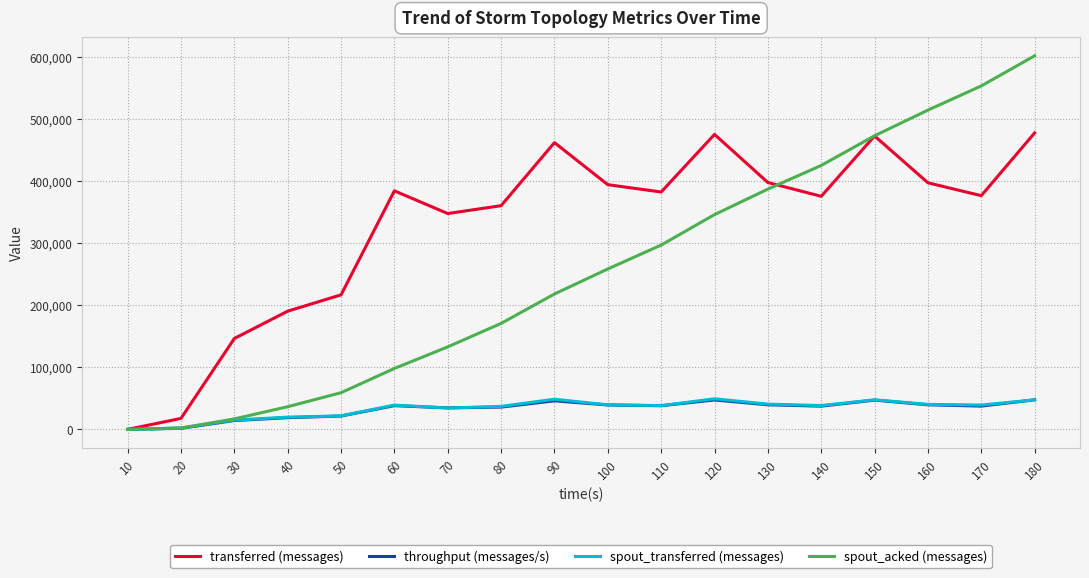

The value of transferred (messages) at 180 is 477820. True or false?

True